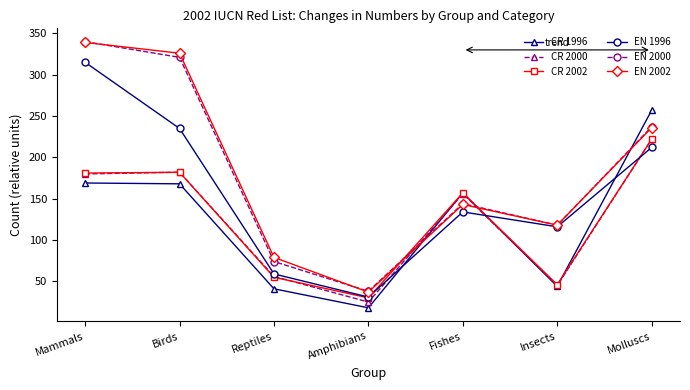

What are all the series names shown in the legend?

CR 1996, CR 2000, CR 2002, EN 1996, EN 2000, EN 2002